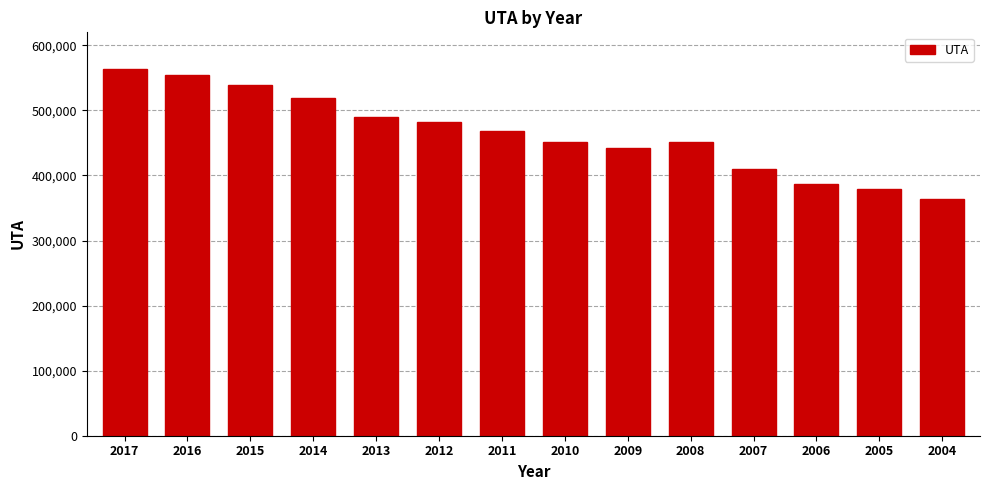

What is the minimum value shown in the chart?

363696